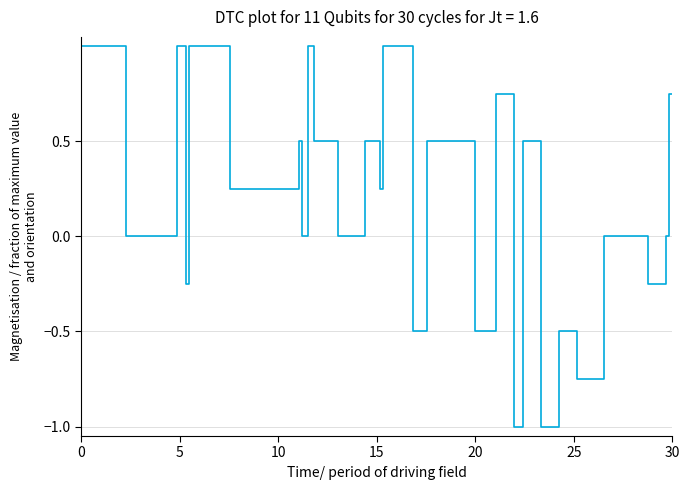

Does the chart display data point markers on the line(s)?

No